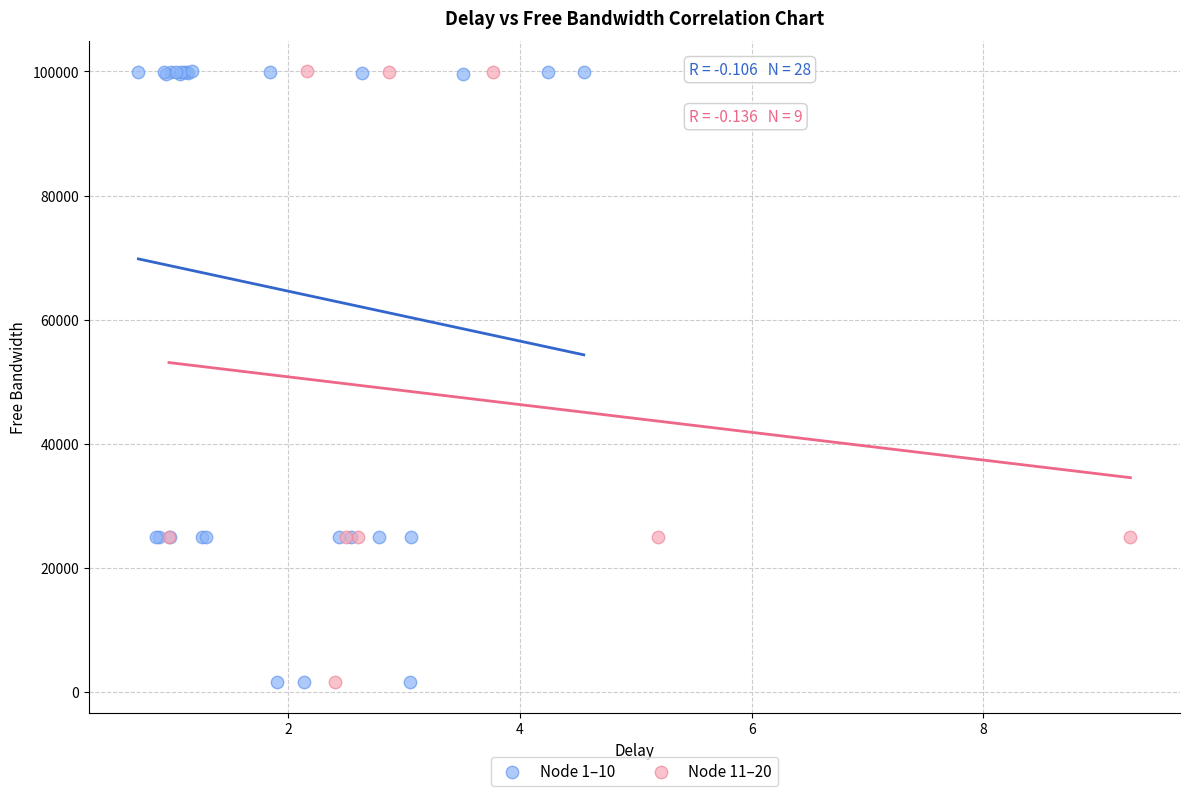

What are all the series names shown in the legend?

Node 1–10, Node 11–20